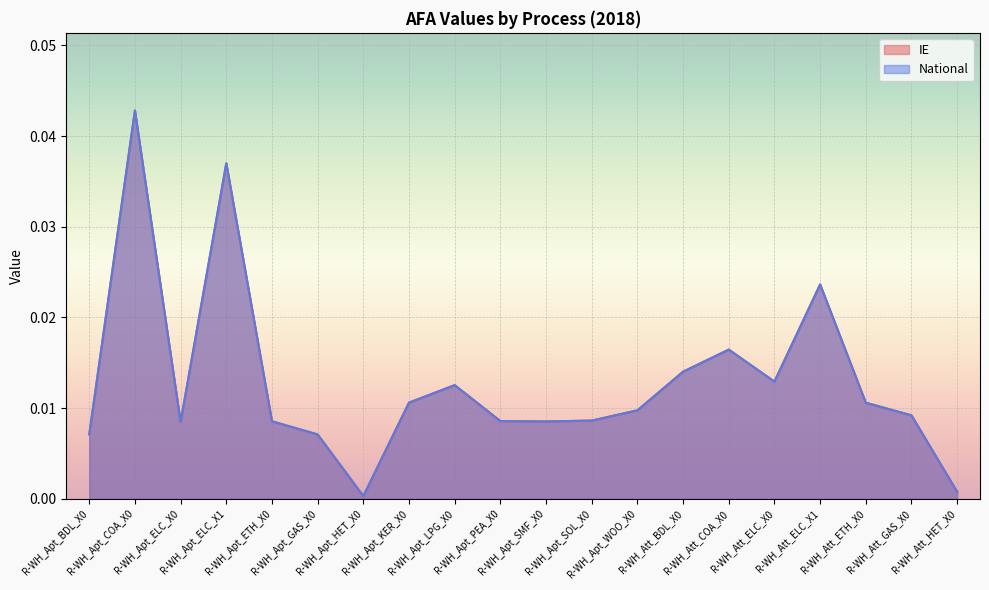

What are all the series names shown in the legend?

IE, National